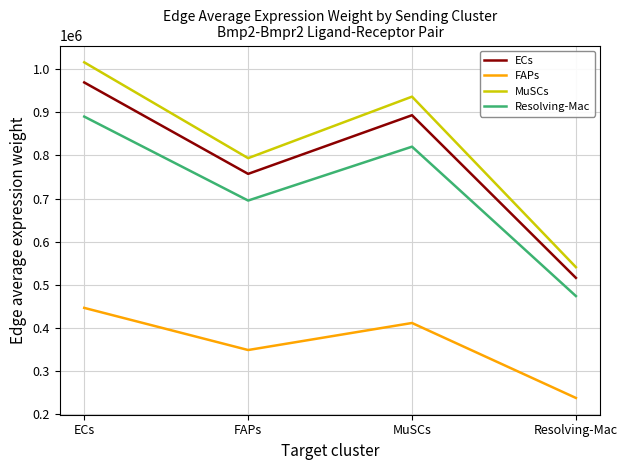

Is this an area chart (filled region under the line)?

No